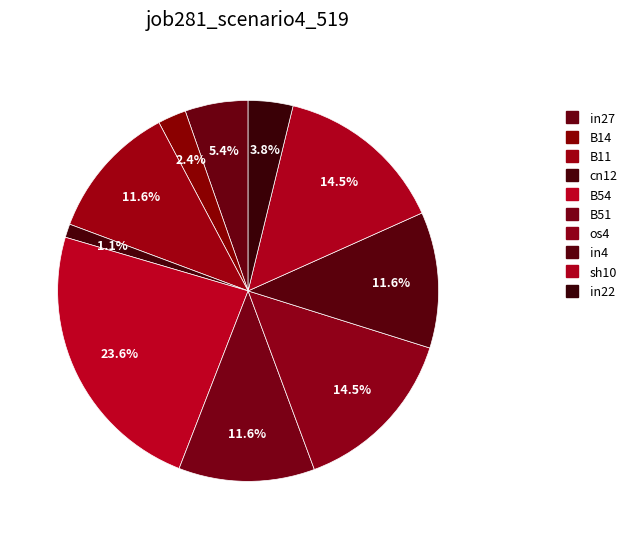

Count the number of slices in the pie.

10